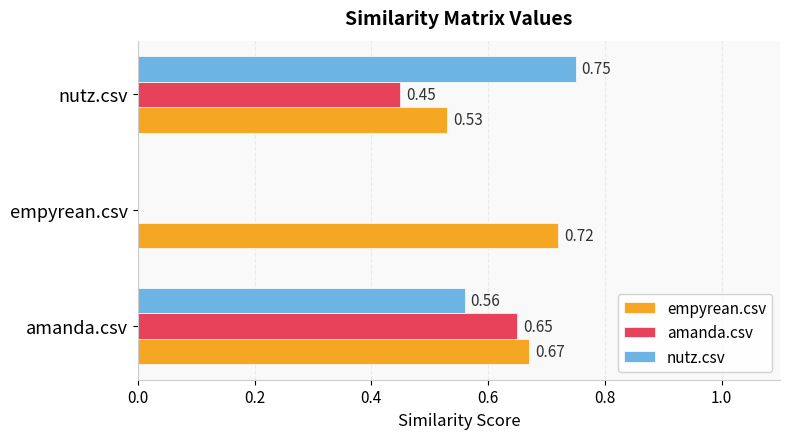

What is the total value across all series at nutz.csv?

1.7